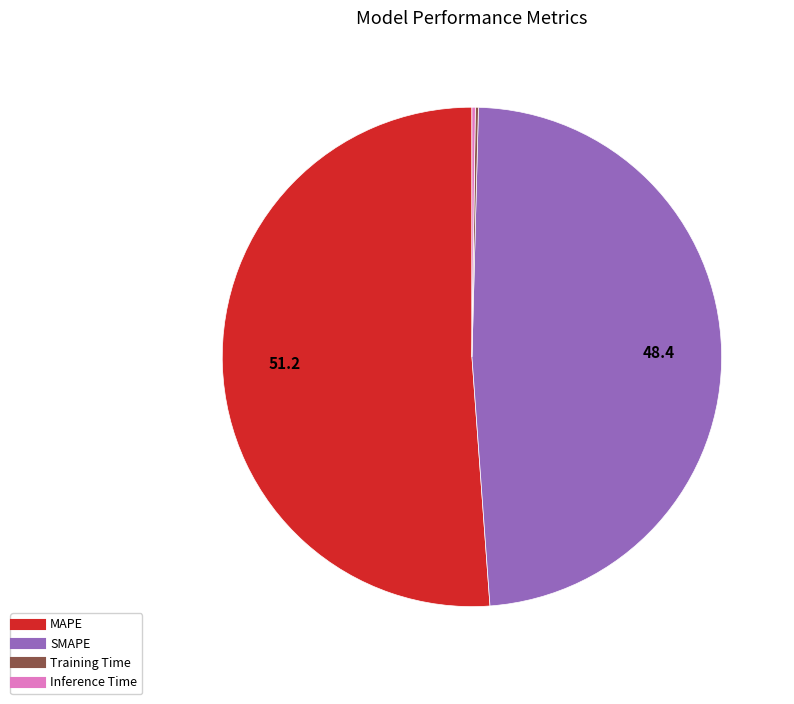

Which category has the biggest portion of the pie?

MAPE